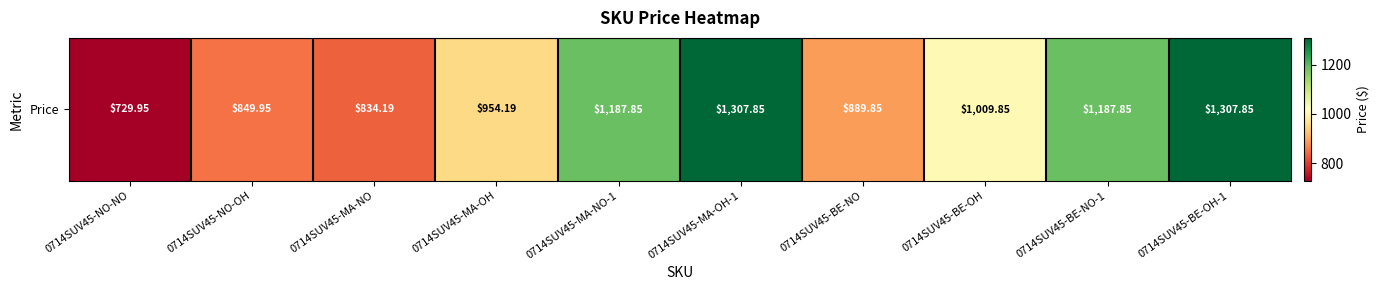

List the labels in order of value, smallest first.

0714SUV45-NO-NO, 0714SUV45-MA-NO, 0714SUV45-NO-OH, 0714SUV45-BE-NO, 0714SUV45-MA-OH, 0714SUV45-BE-OH, 0714SUV45-MA-NO-1, 0714SUV45-BE-NO-1, 0714SUV45-MA-OH-1, 0714SUV45-BE-OH-1